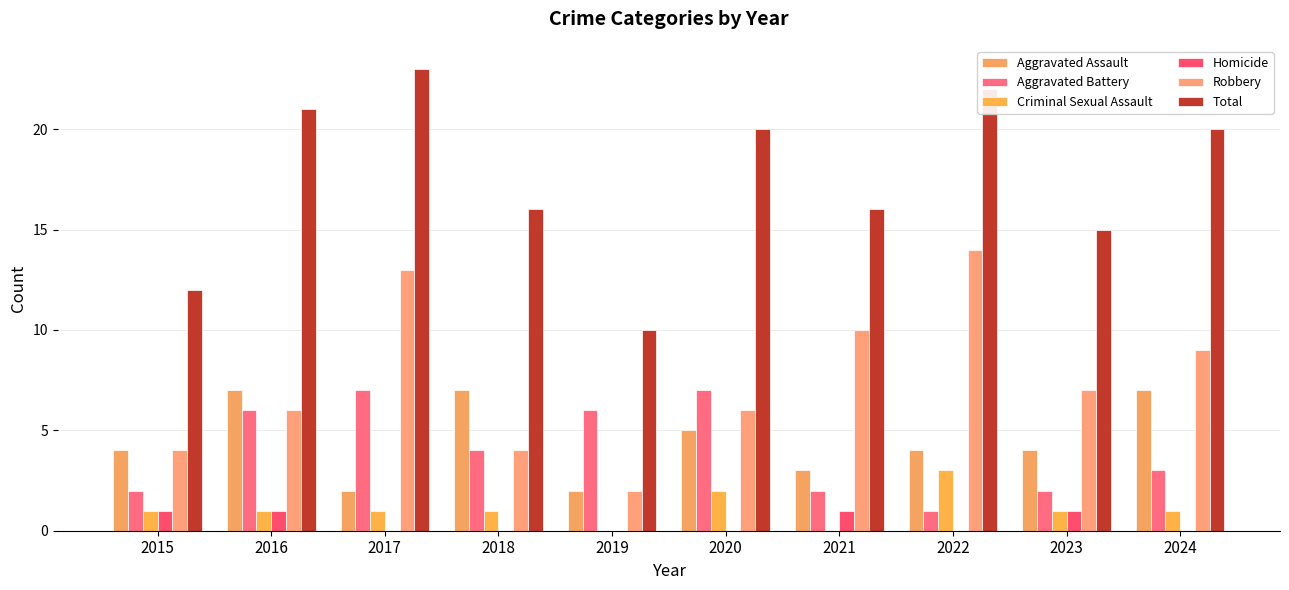

What is the spread (max minus min) of values at 2023?

14